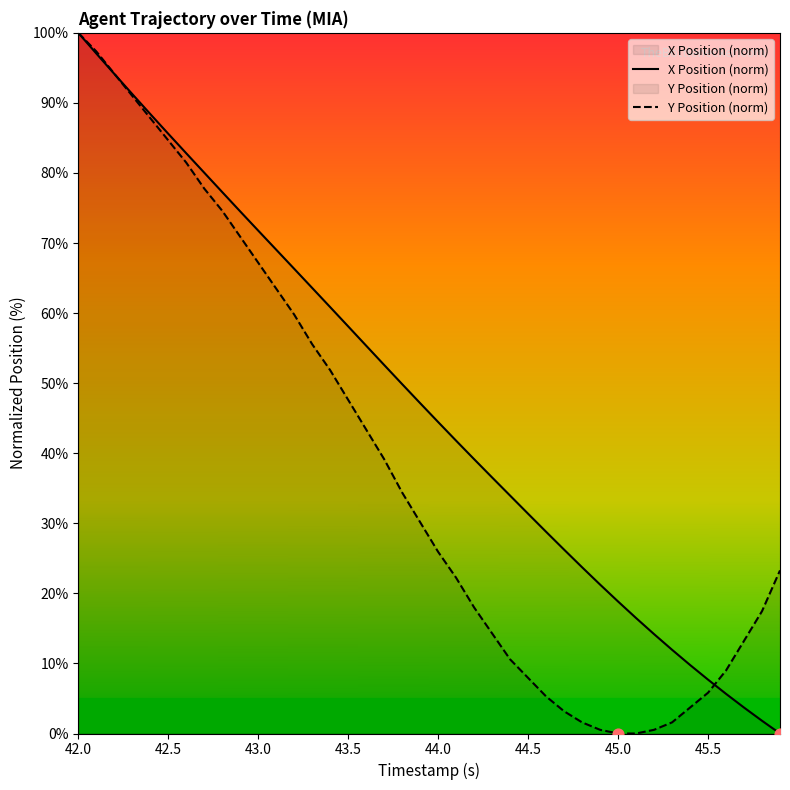

Which series contains the highest Y value?

X Position (norm)